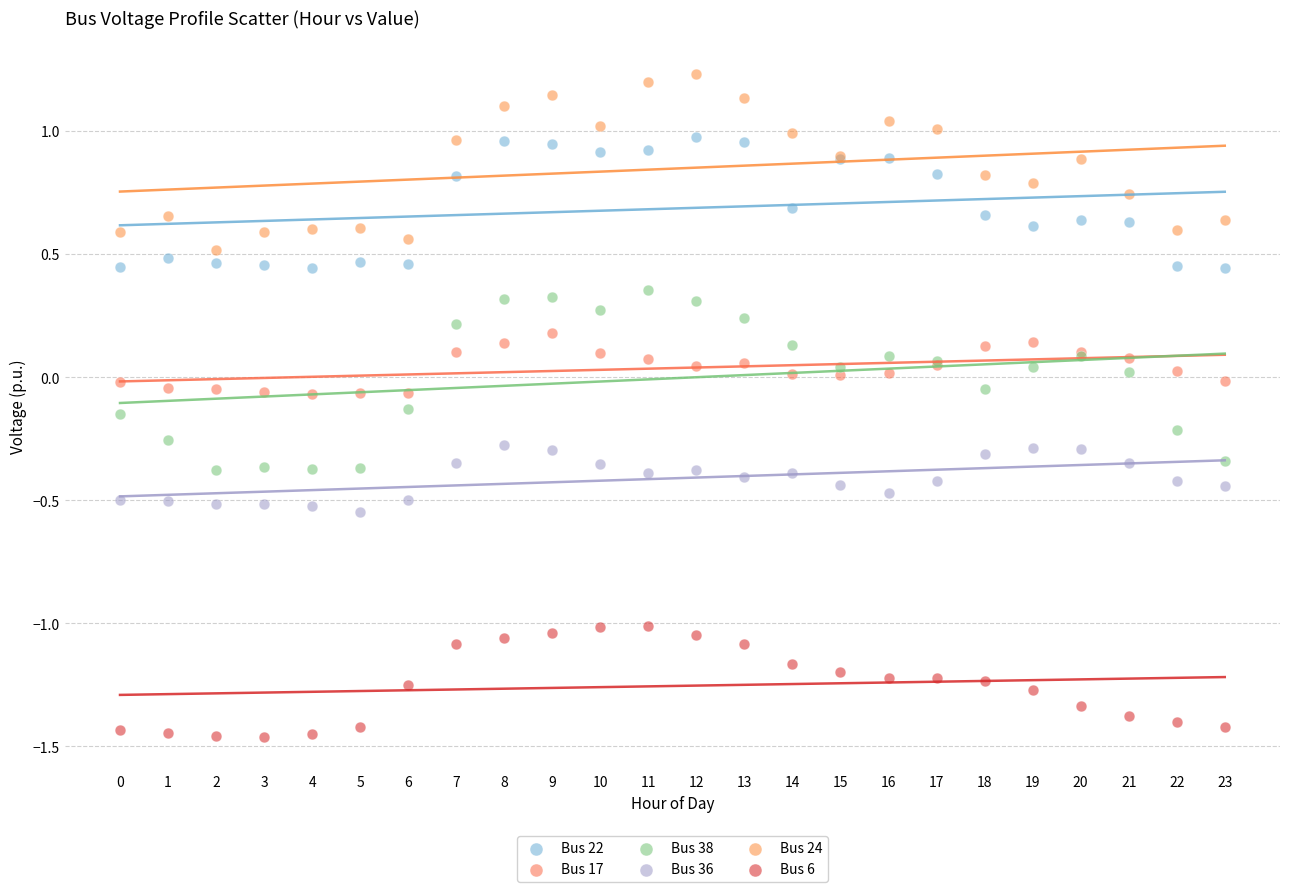

Which series contains the lowest Y value?

Bus 6